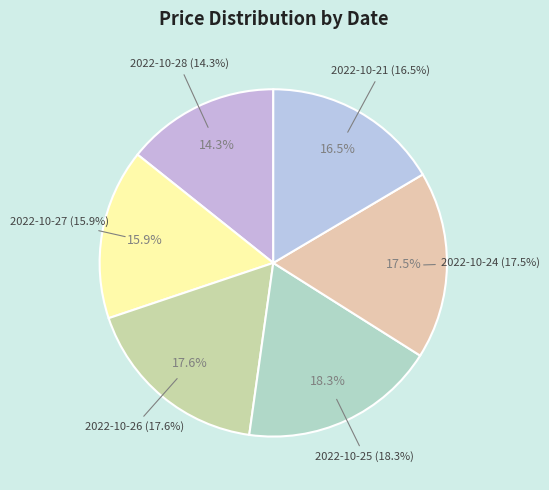

How many slices are in this pie chart?

6